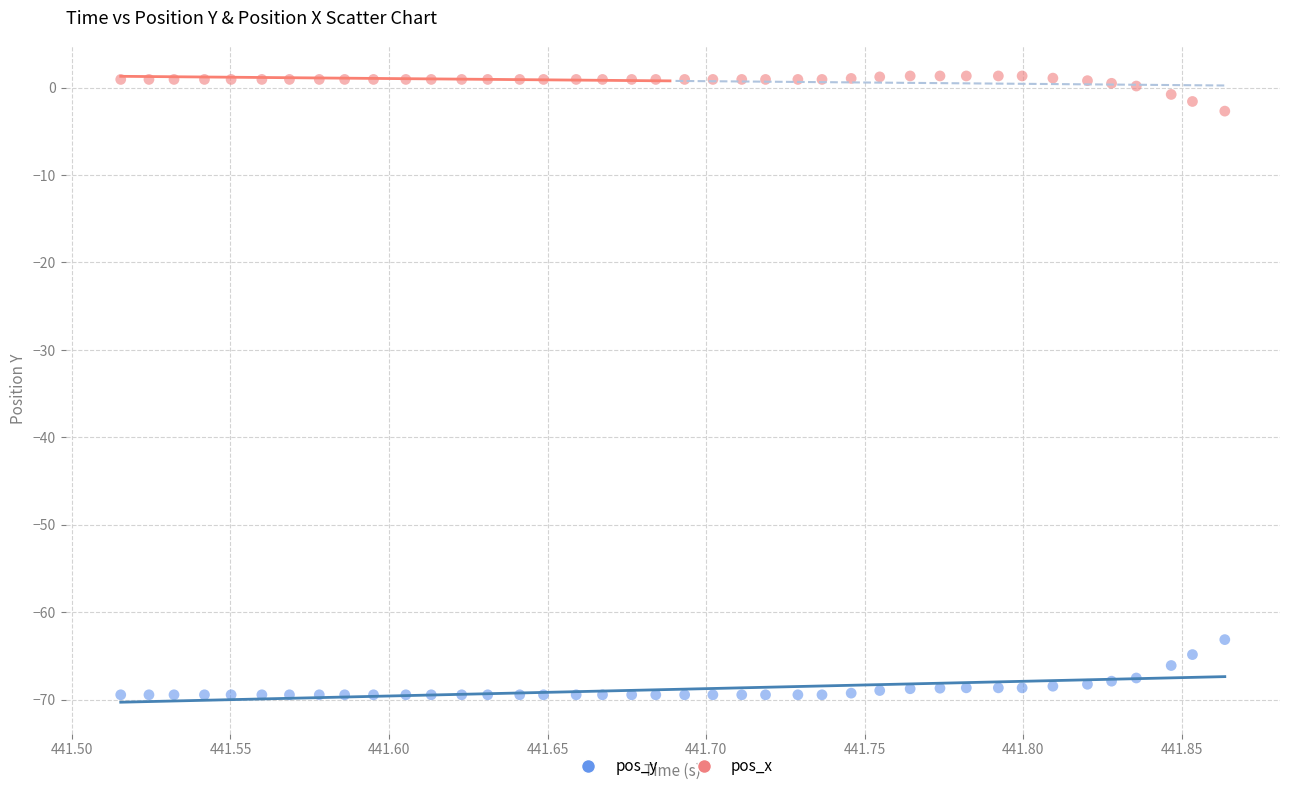

Which series reaches the maximum Y coordinate?

pos_x